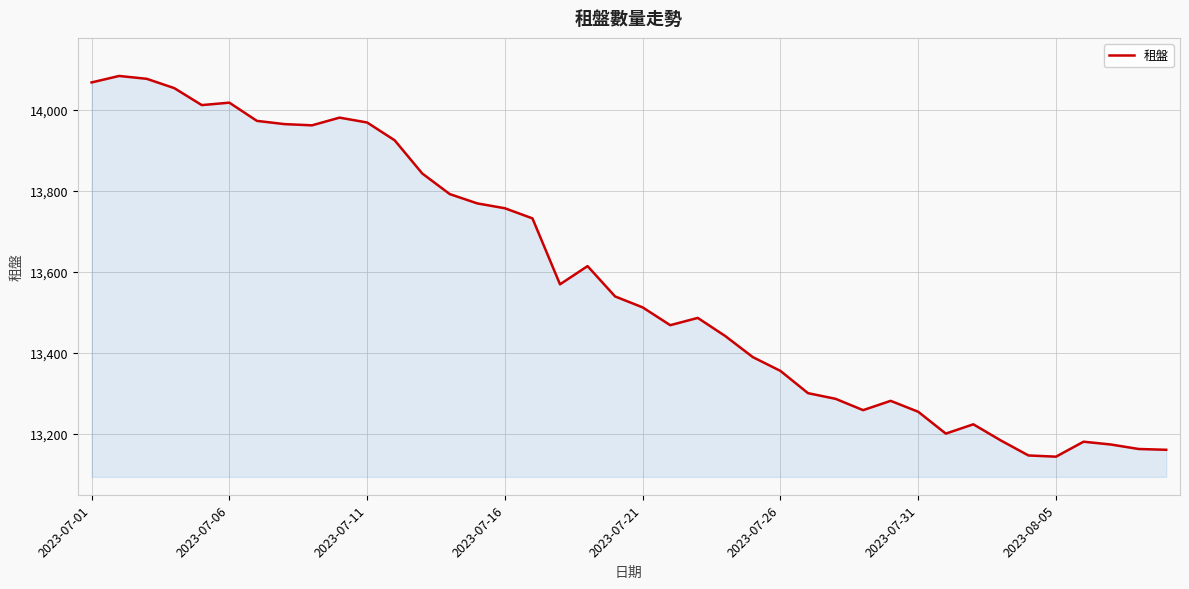

What is the difference between the maximum and minimum values?

941